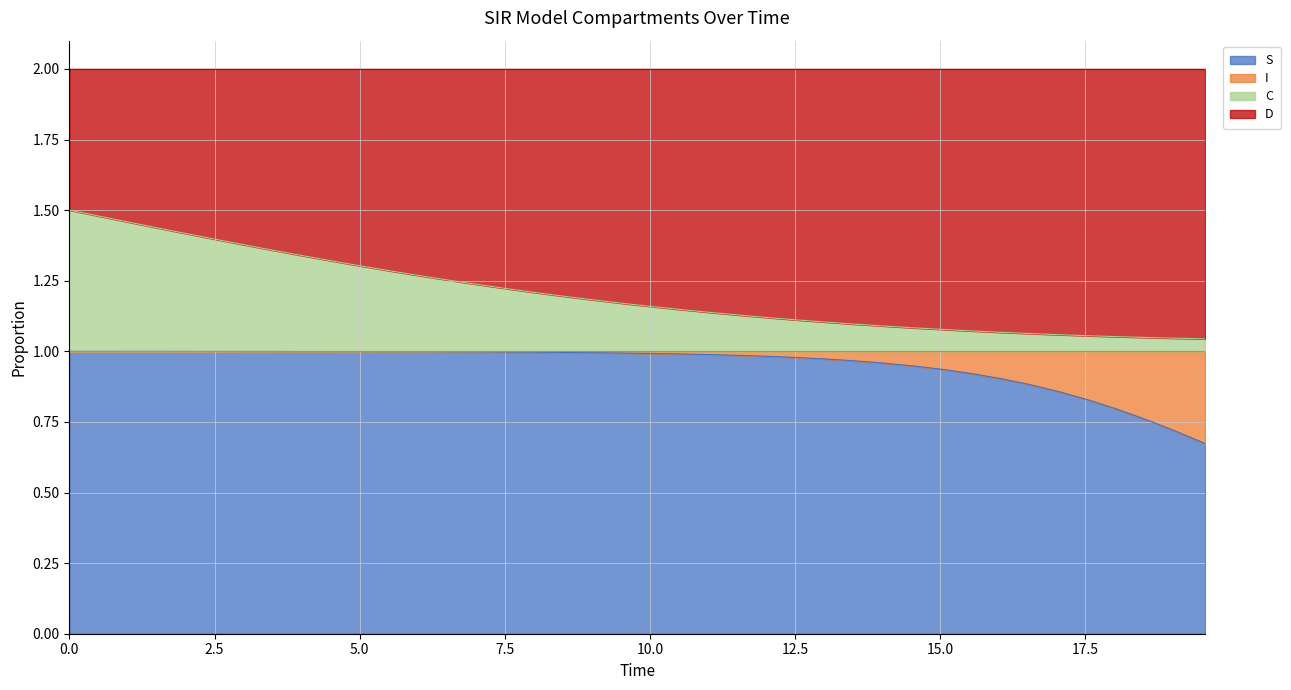

The S series shows 0.6 at 12.54180602006689. True or false?

False